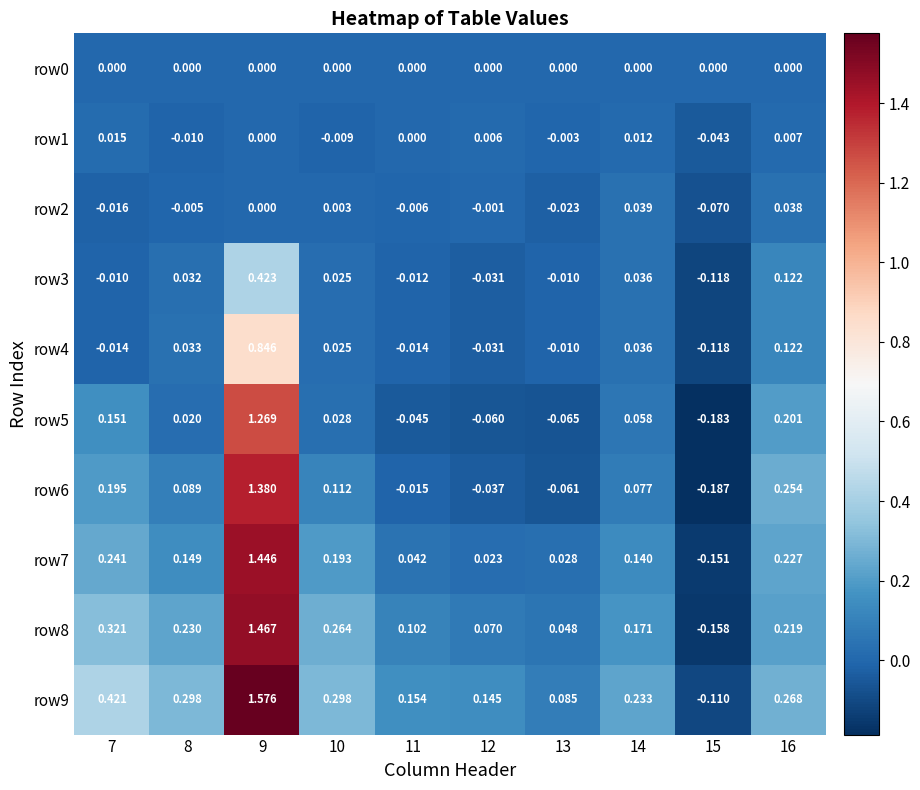

Which series has the largest total across all categories?

row9